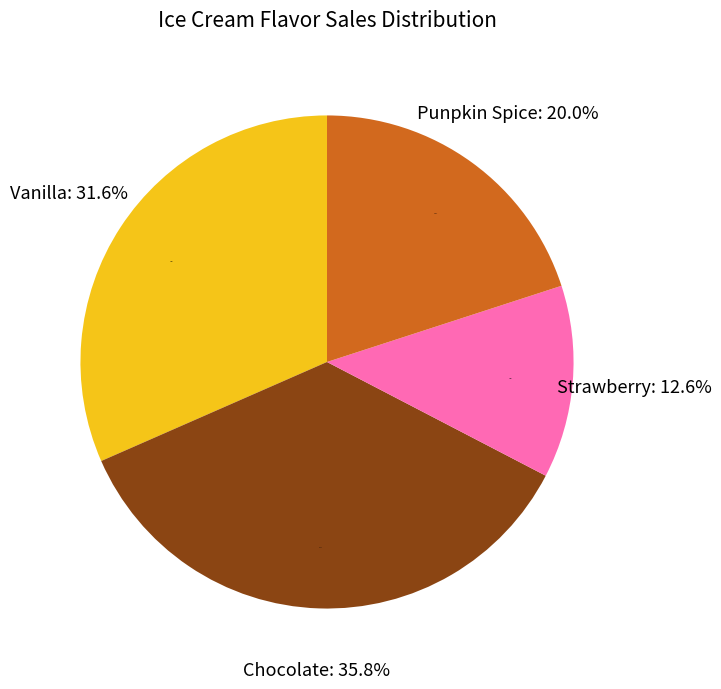

Which has a higher value, Vanilla or Chocolate?

Chocolate